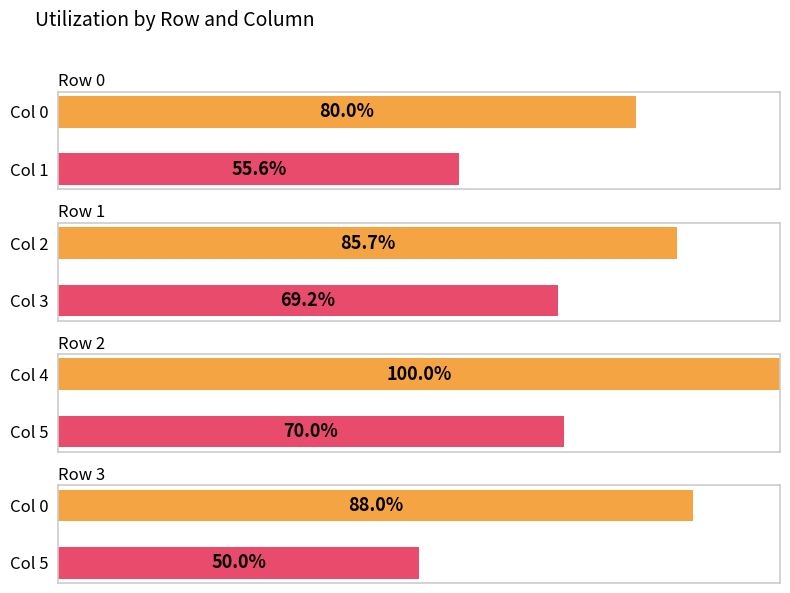

What is the difference between the 5 values at Row 3 and Row 0?

0.5